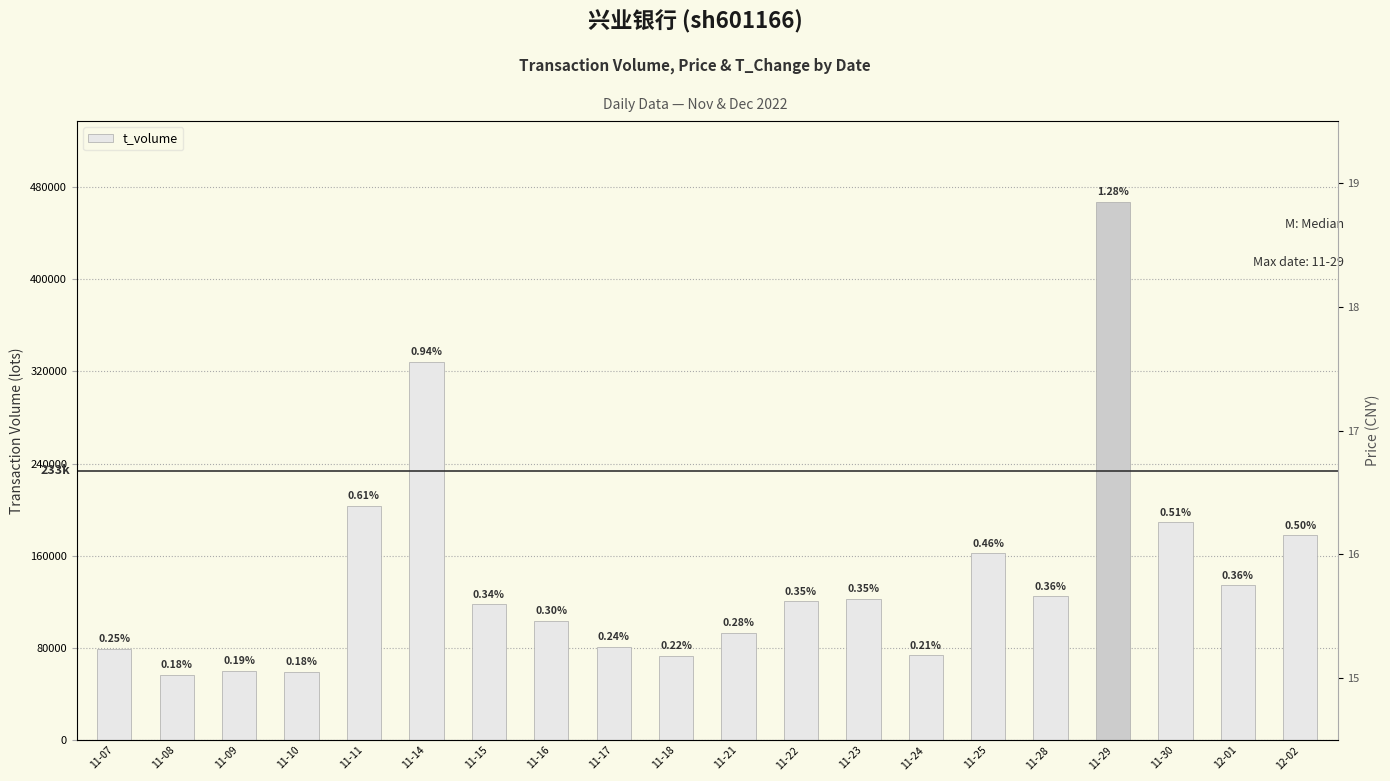

Between 11-28 and 11-07, which is larger?

11-28